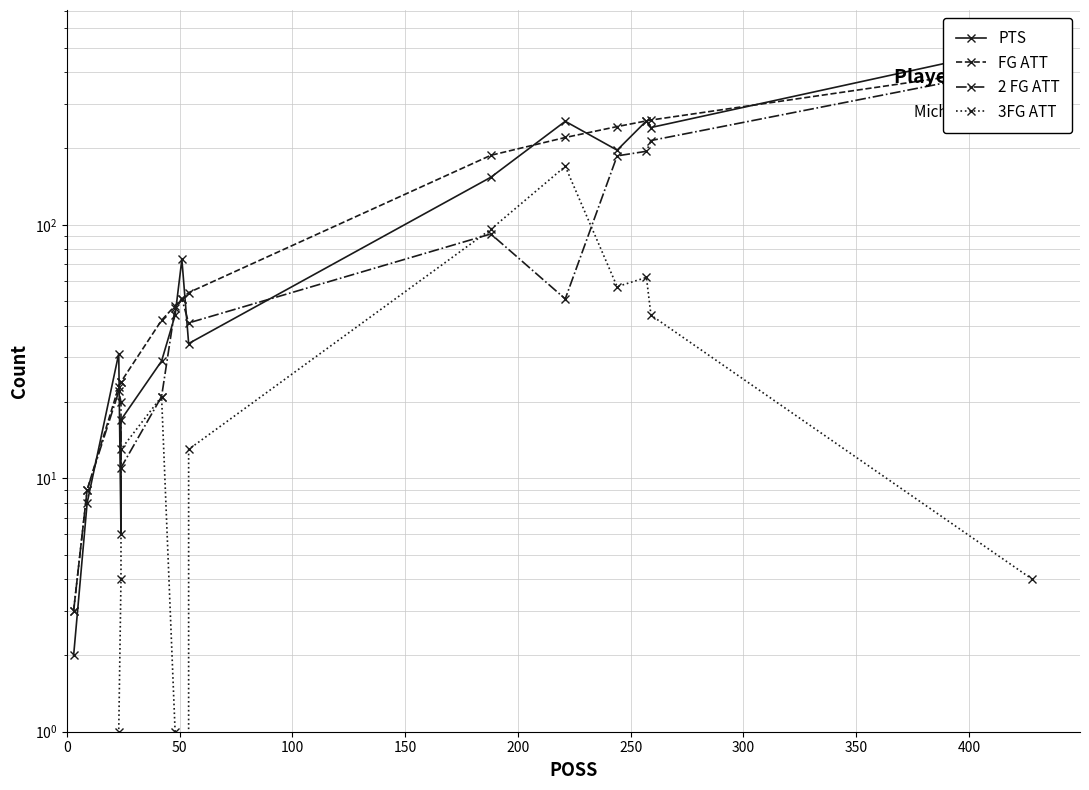

What is the sum of all PTS values?

1865